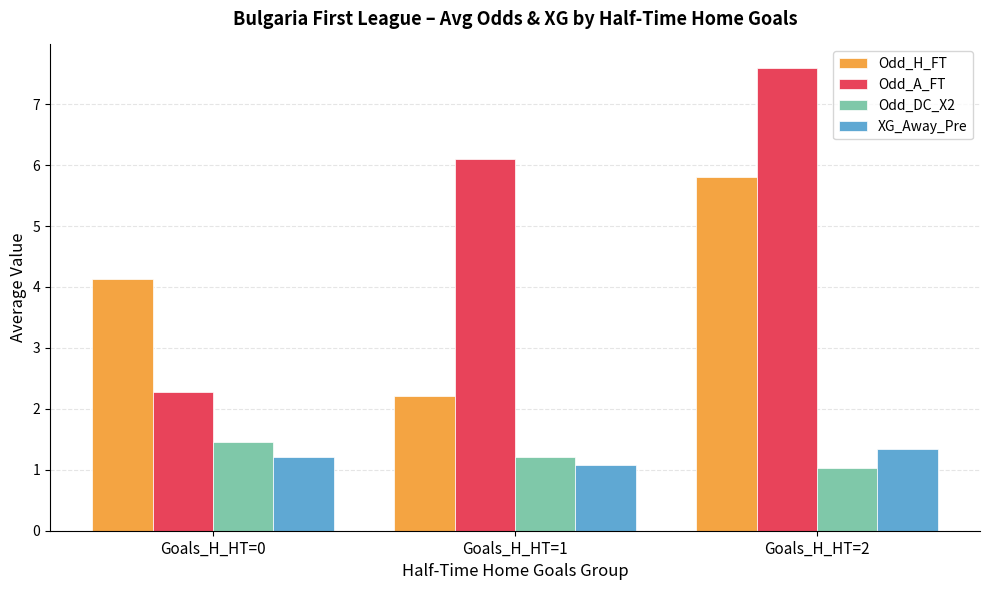

The Odd_DC_X2 series shows 0.3 at Goals_H_HT=0. True or false?

False